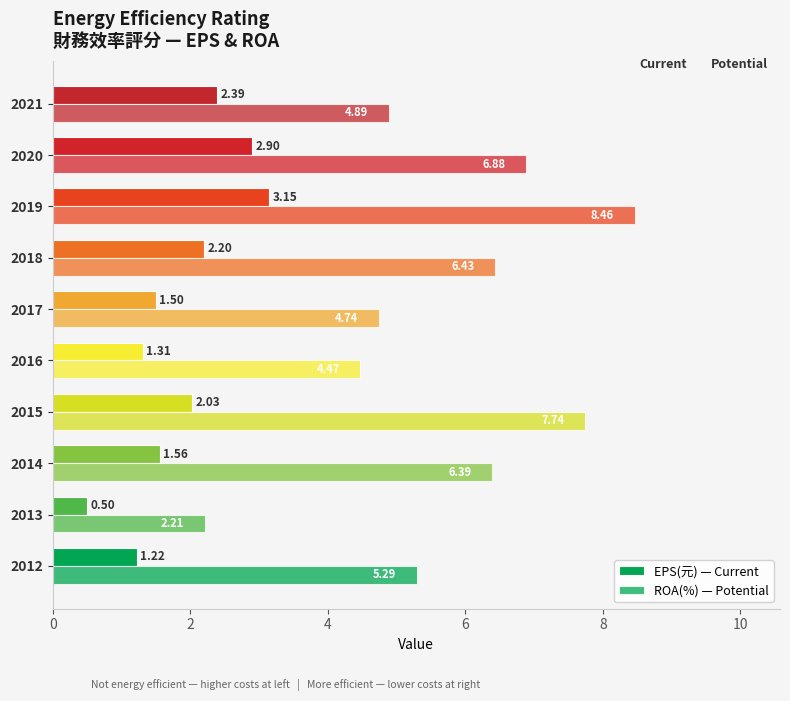

Rank the series by their maximum value, from lowest to highest.

EPS(元) — Current, ROA(%) — Potential